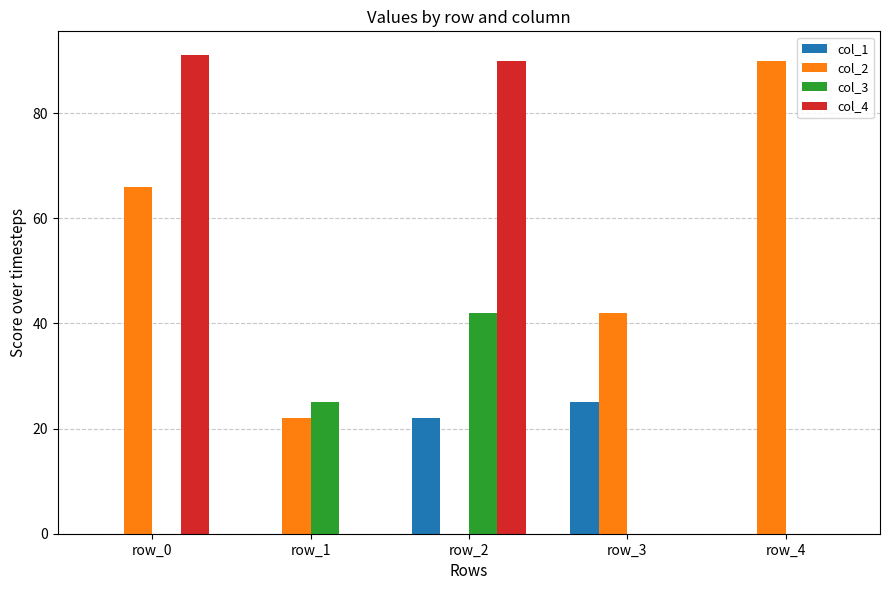

What is the average value of the col_3 series?

13